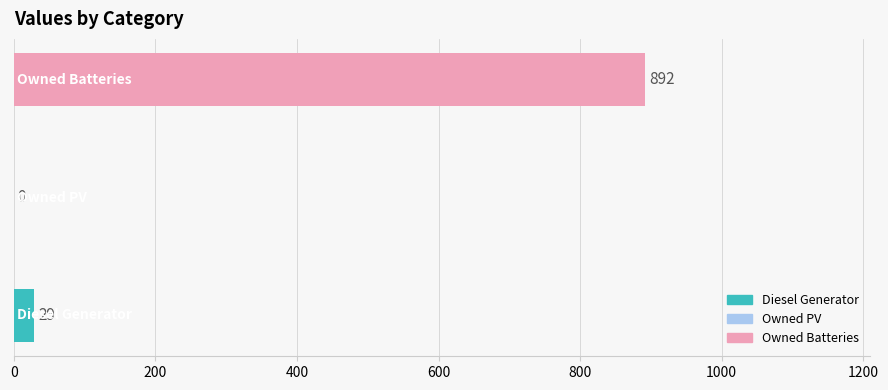

Are the bars horizontal?

Yes